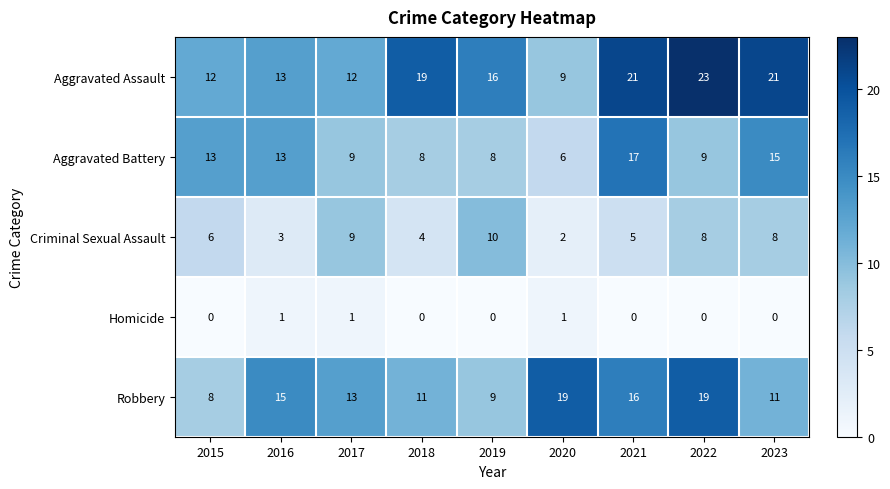

How many values in the Aggravated Battery series are below 9?

3